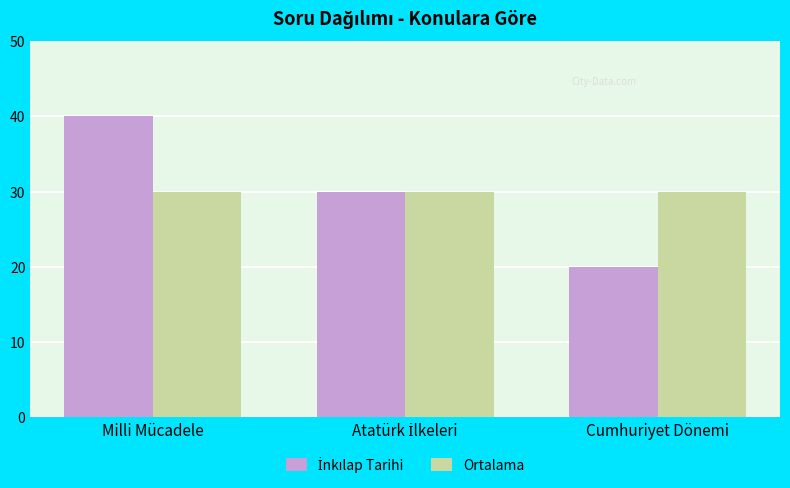

Is it true that Ortalama equals 30 at Milli Mücadele?

True